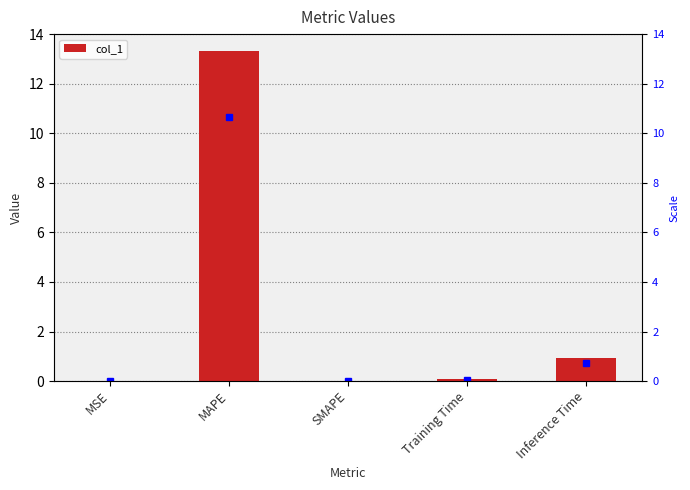

Rank the categories by value from highest to lowest.

MAPE, Inference Time, Training Time, MSE, SMAPE